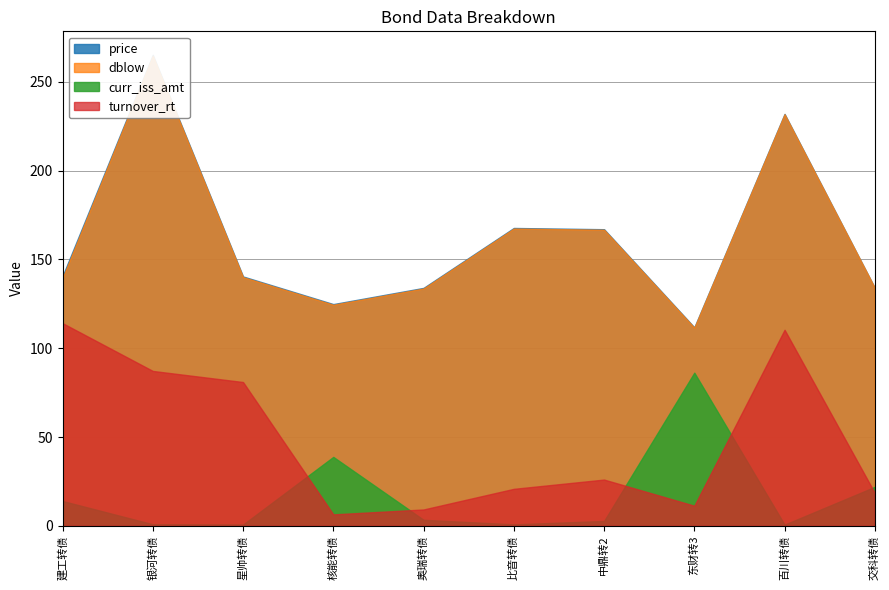

What is the difference between the maximum and second lowest values in the curr_iss_amt series?

85.5